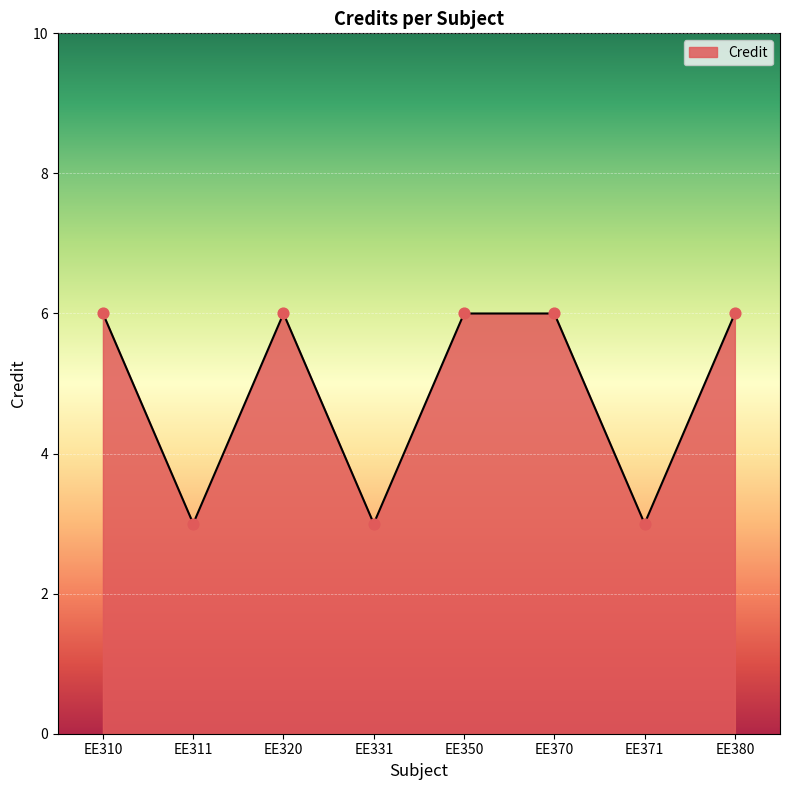

Between EE310 and EE331, which is larger?

EE310